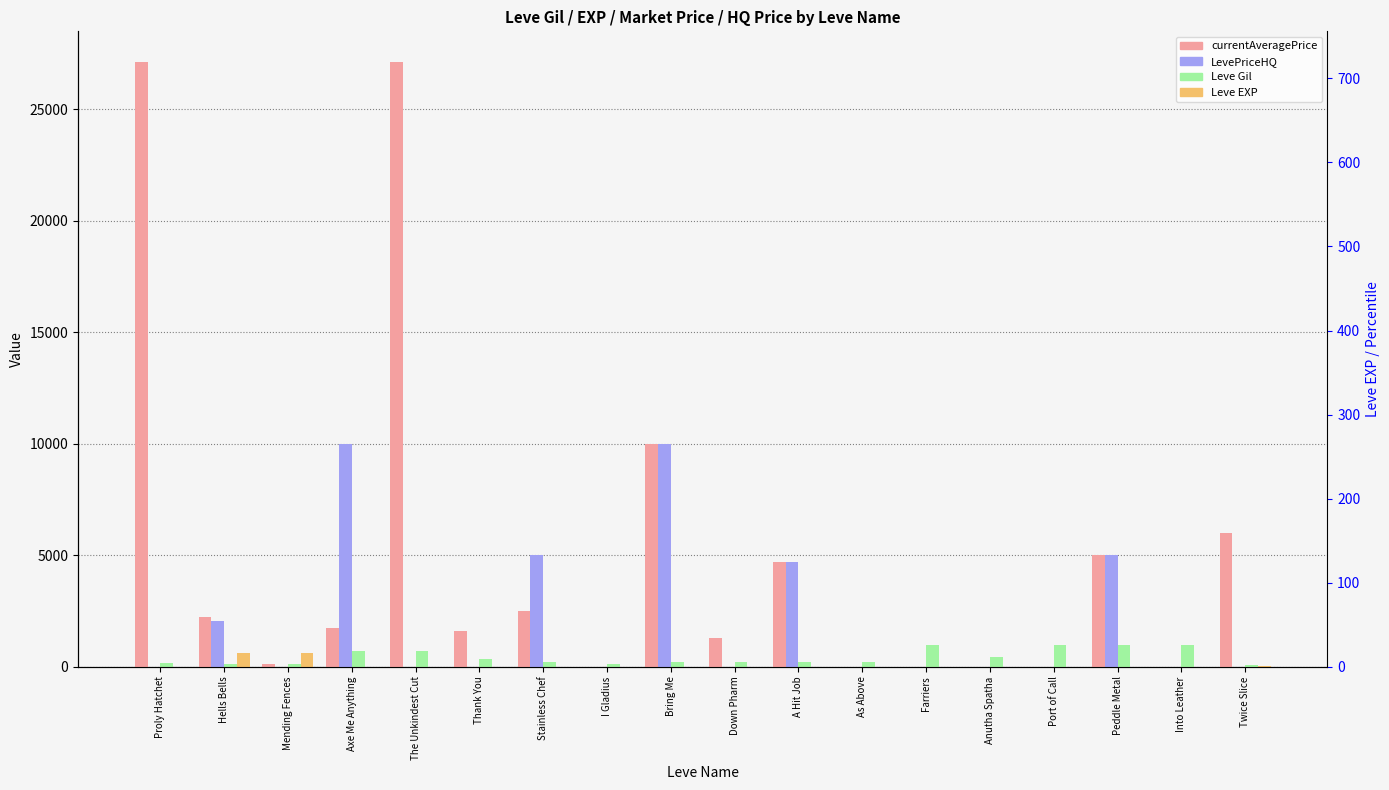

At which label does Leve EXP first exceed 5?

Hells Bells